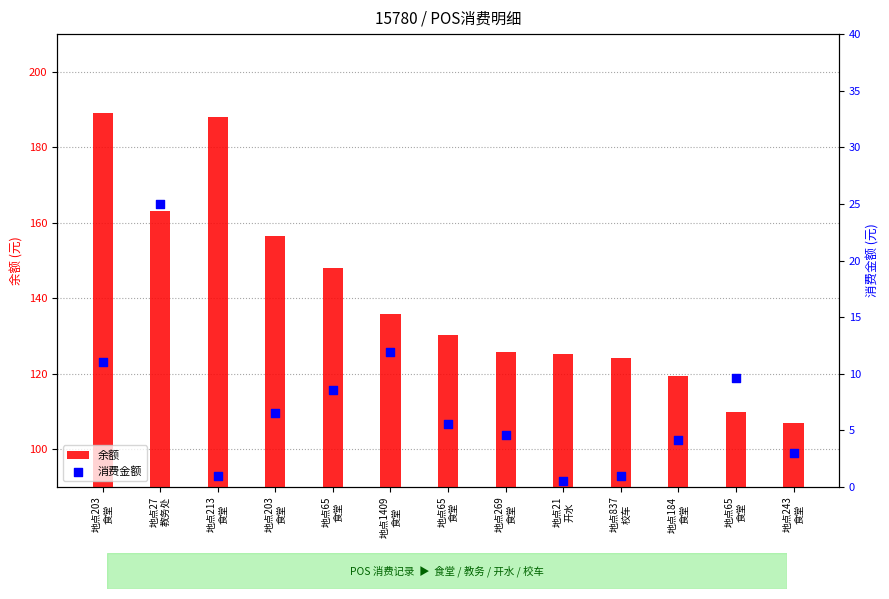

At which category is the sum across all series the highest?

地点203
食堂